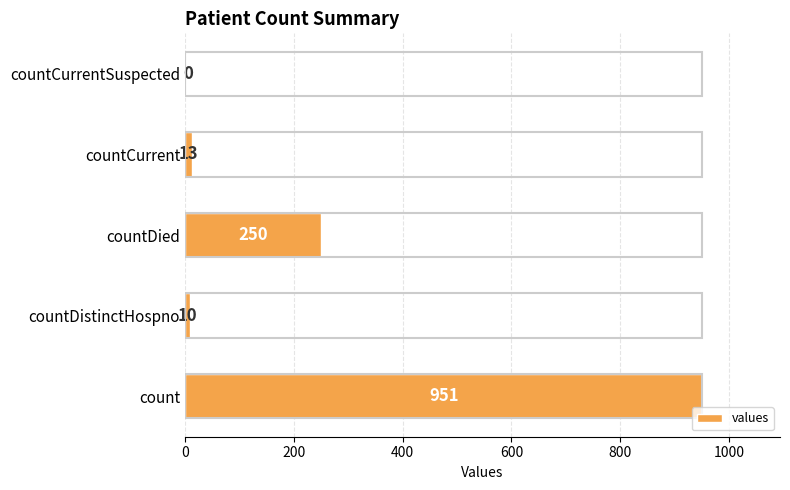

What is the sum of all values?

1224